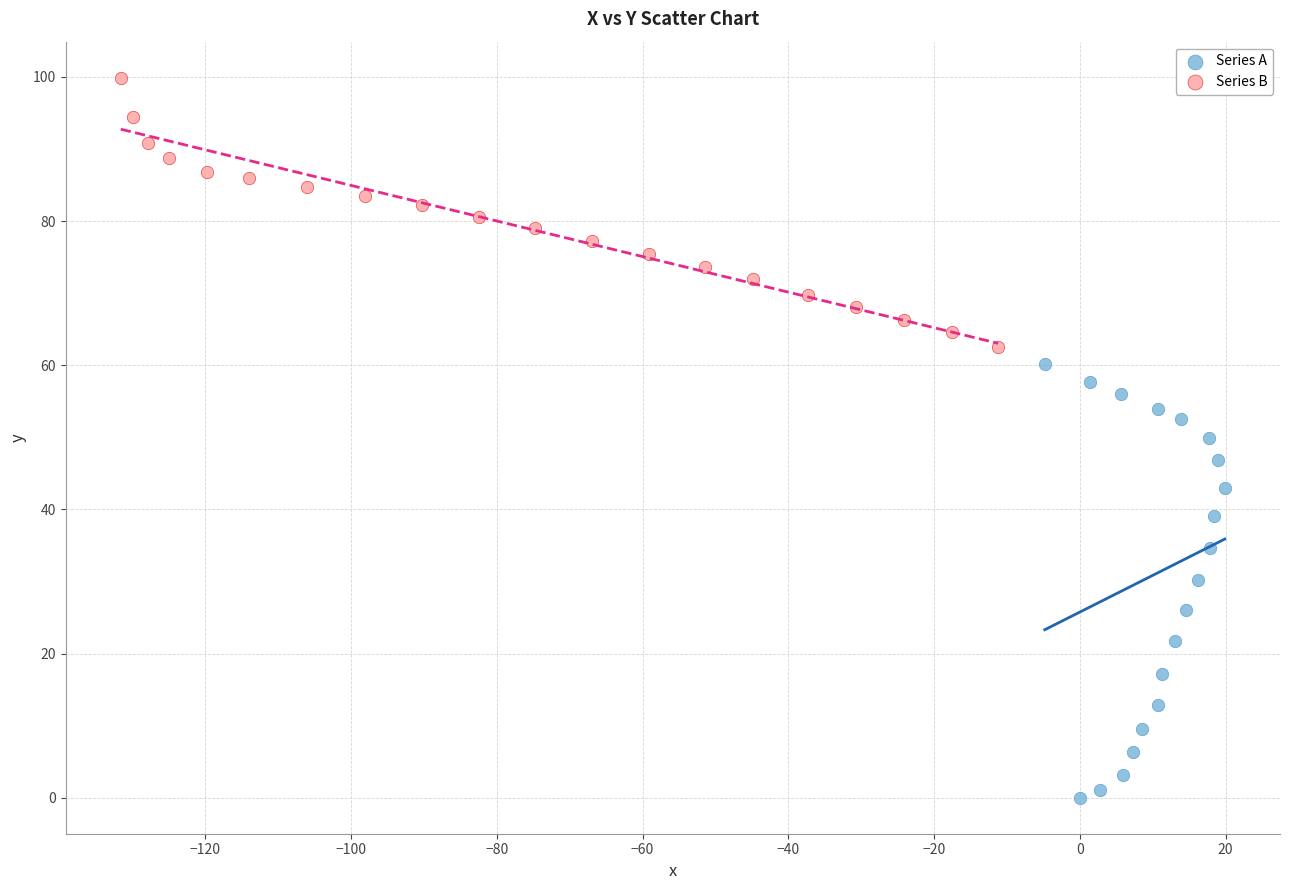

Which series reaches the maximum Y coordinate?

Series B